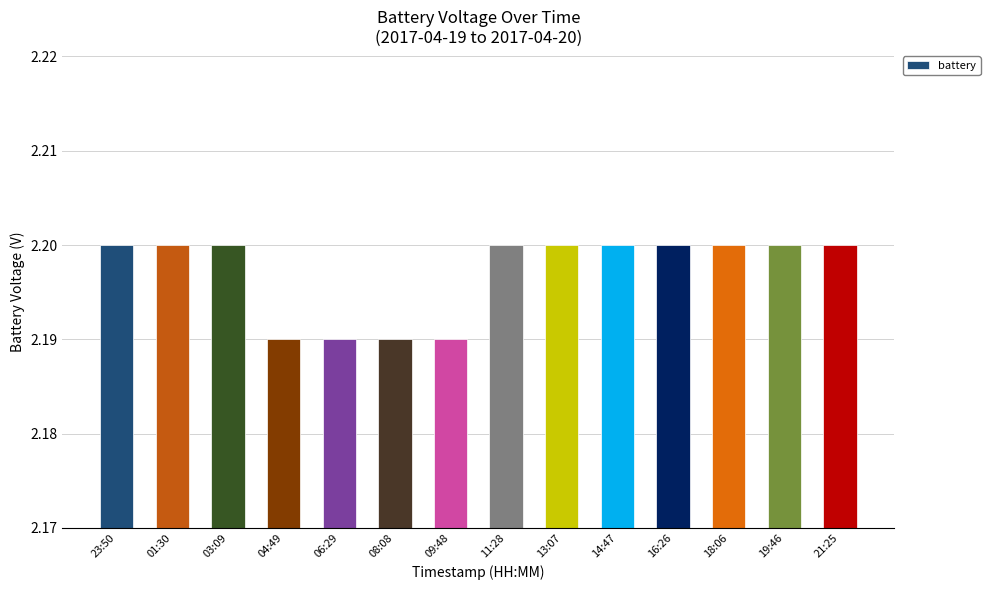

Count the number of categories in the chart.

14